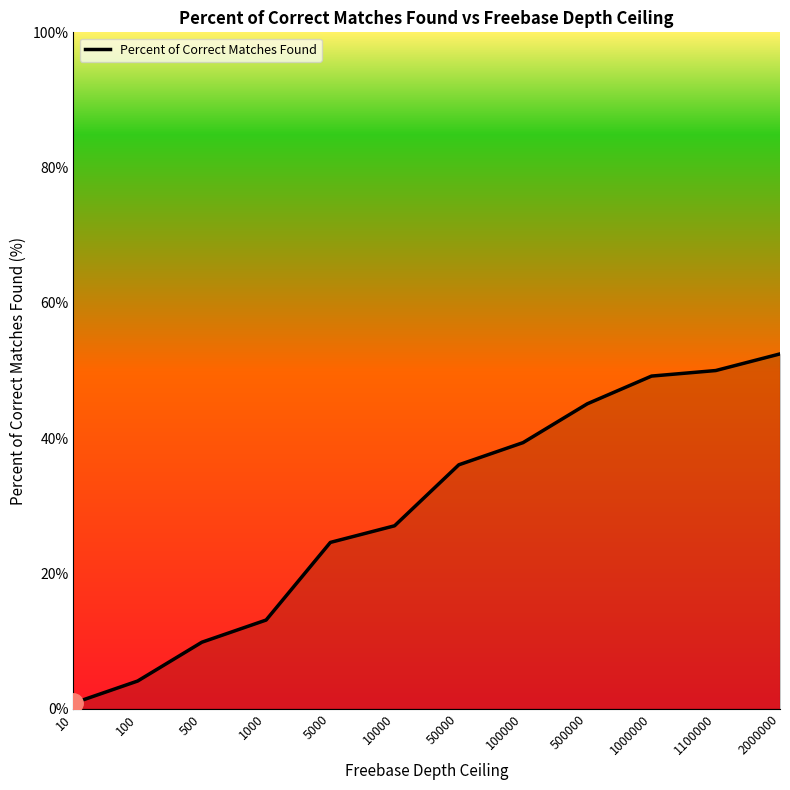

True or false: the data shows 27.0 at 10000.

True